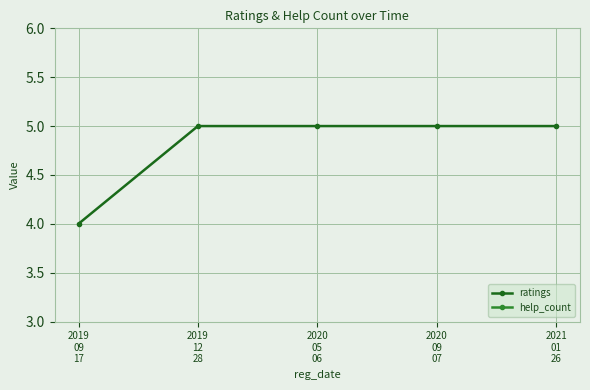

Count the number of categories in the chart.

5